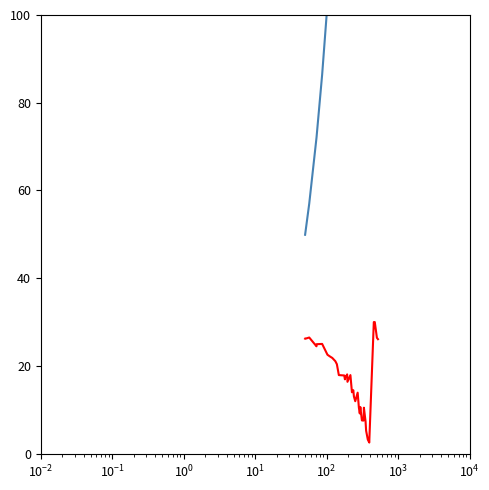

Rank the series by their average value, from lowest to highest.

remaining load, end time